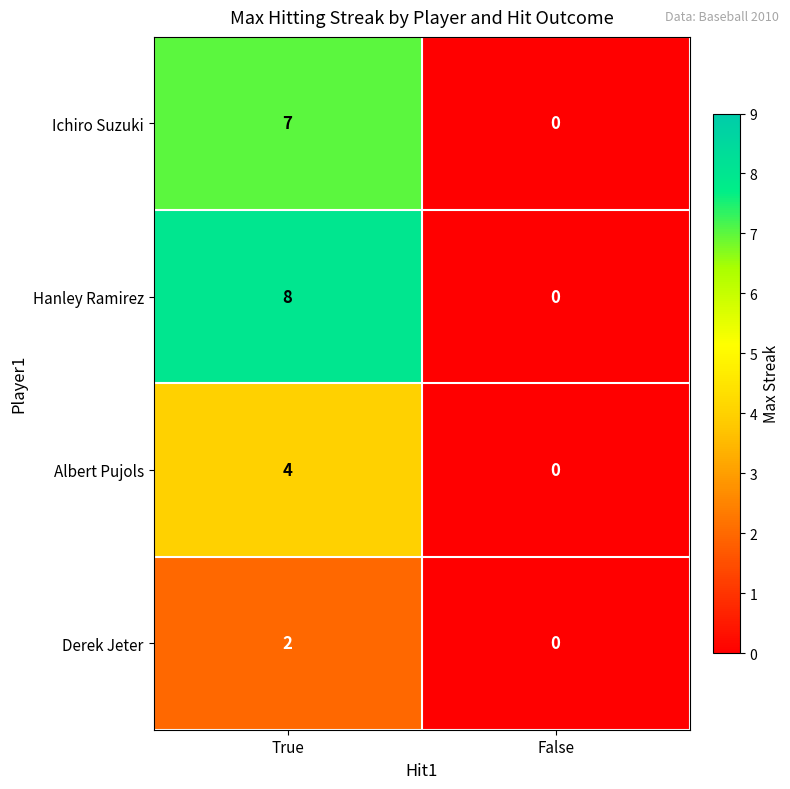

Which series has the largest total across all categories?

Hanley Ramirez